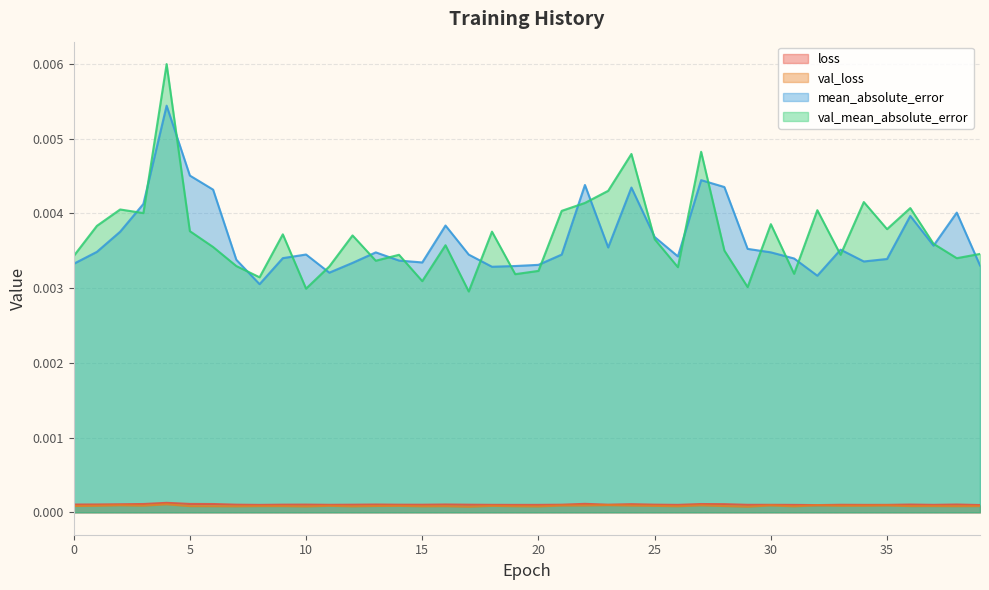

How many lines are shown in the chart?

4